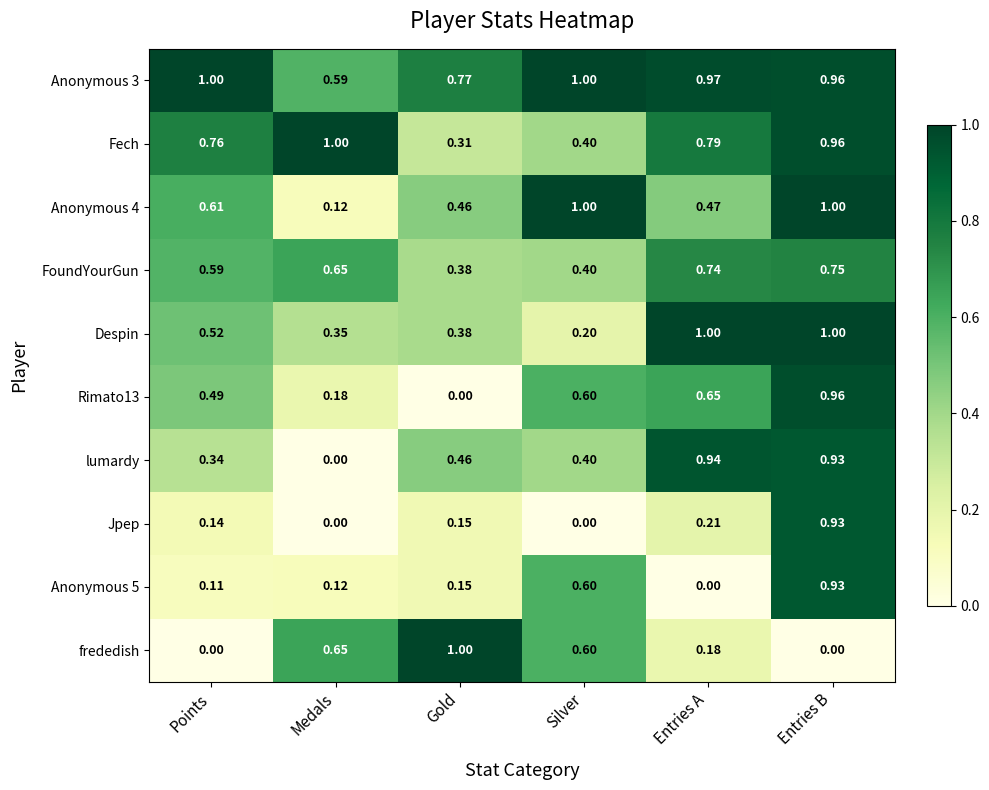

Rank the categories by FoundYourGun value from highest to lowest.

Entries B, Entries A, Medals, Points, Silver, Gold